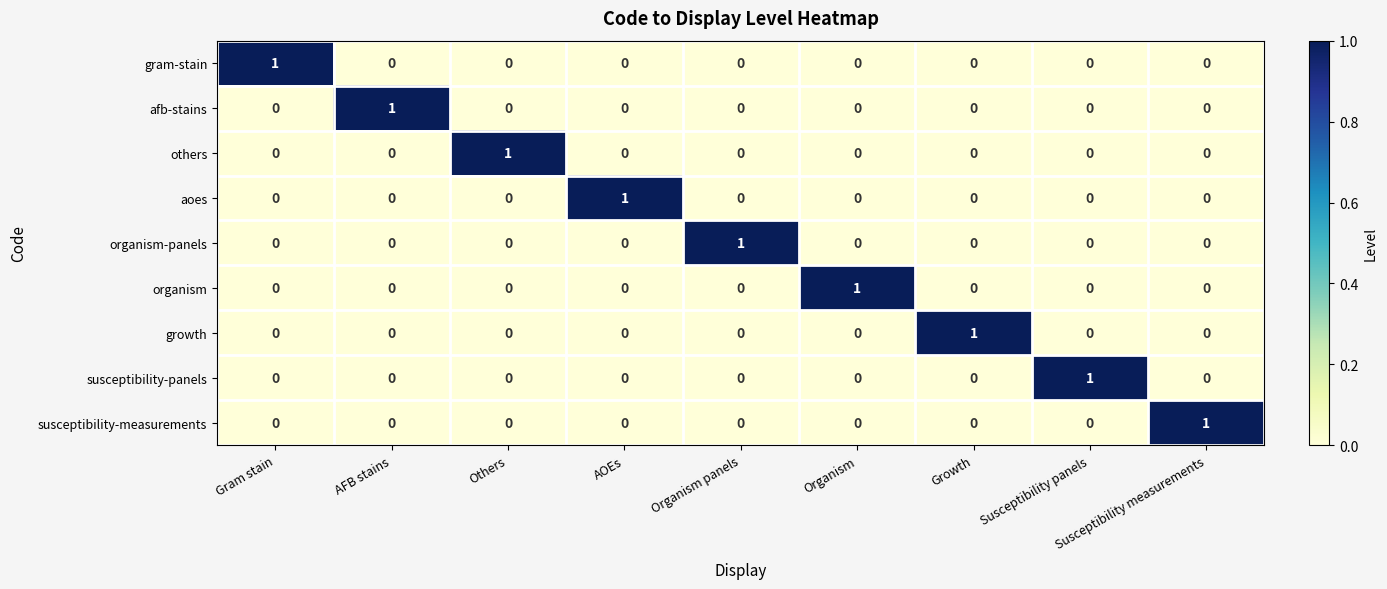

The afb-stains series shows 0 at AOEs. True or false?

True